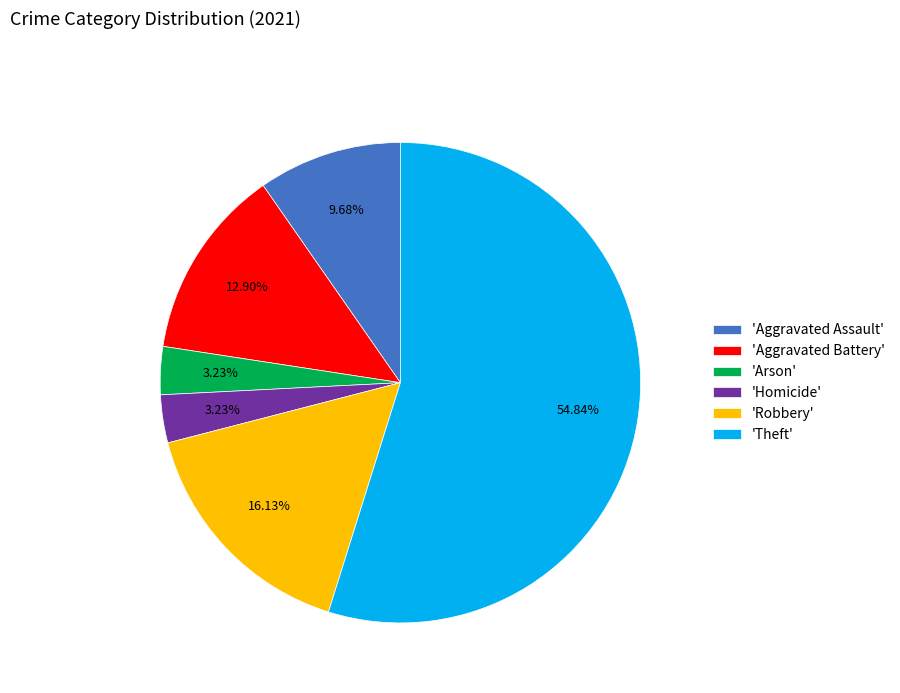

Which has a higher value, 'Robbery' or 'Arson'?

'Robbery'